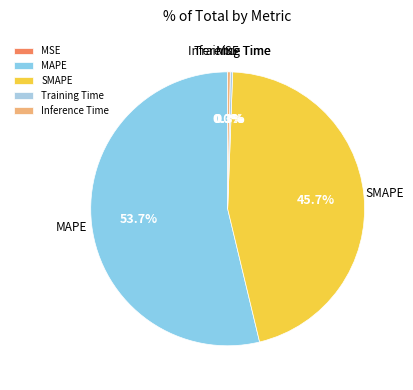

Which category has the biggest portion of the pie?

MAPE